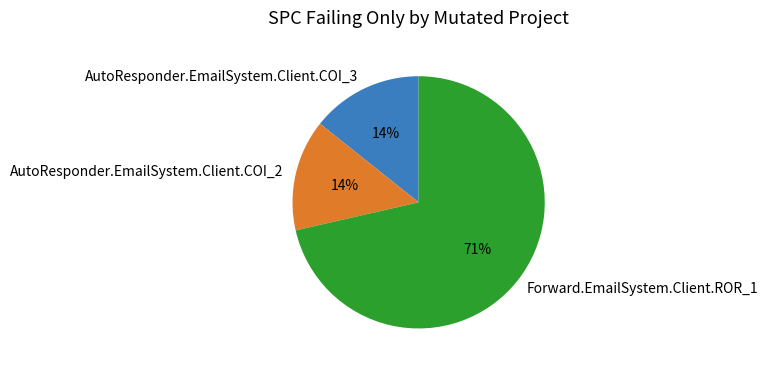

Is there a majority slice in this chart?

Yes